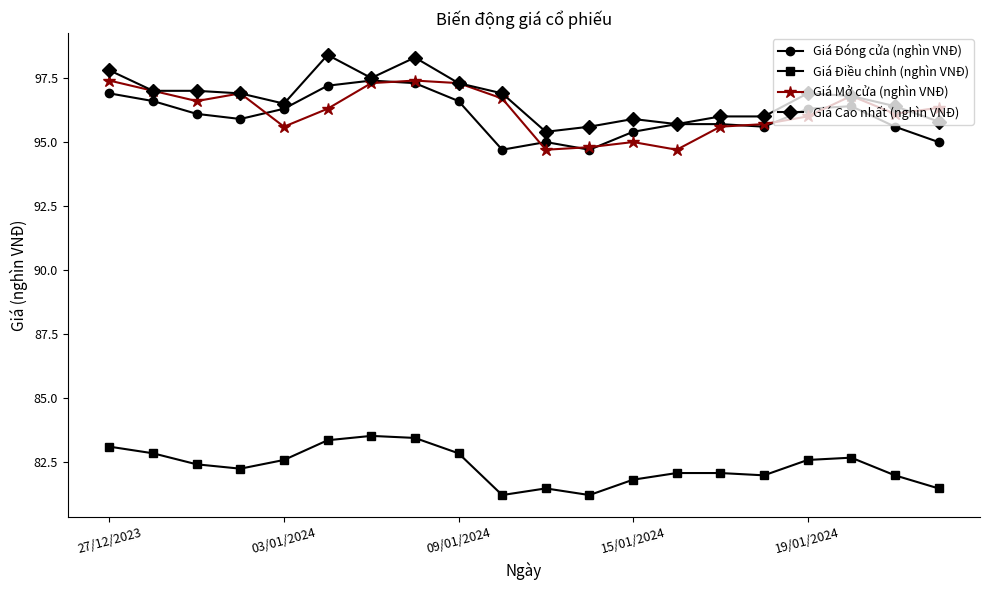

What is the greatest value displayed?

98.4